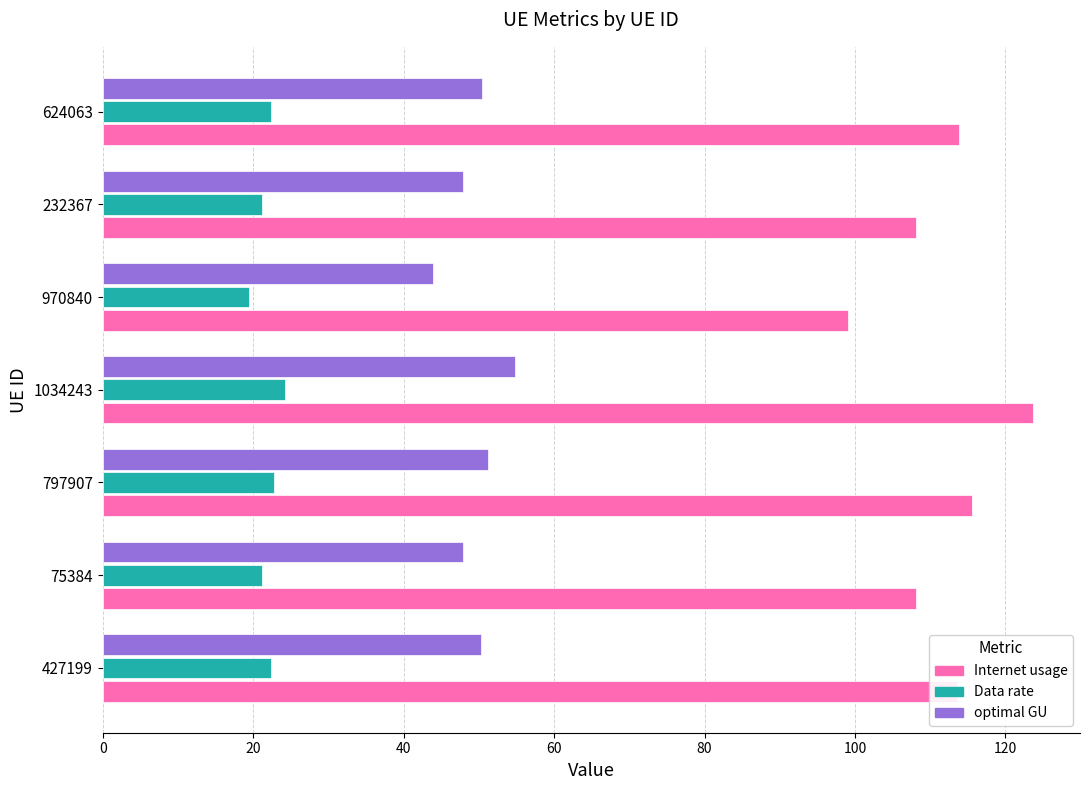

Which series has the largest range (max minus min)?

Internet usage